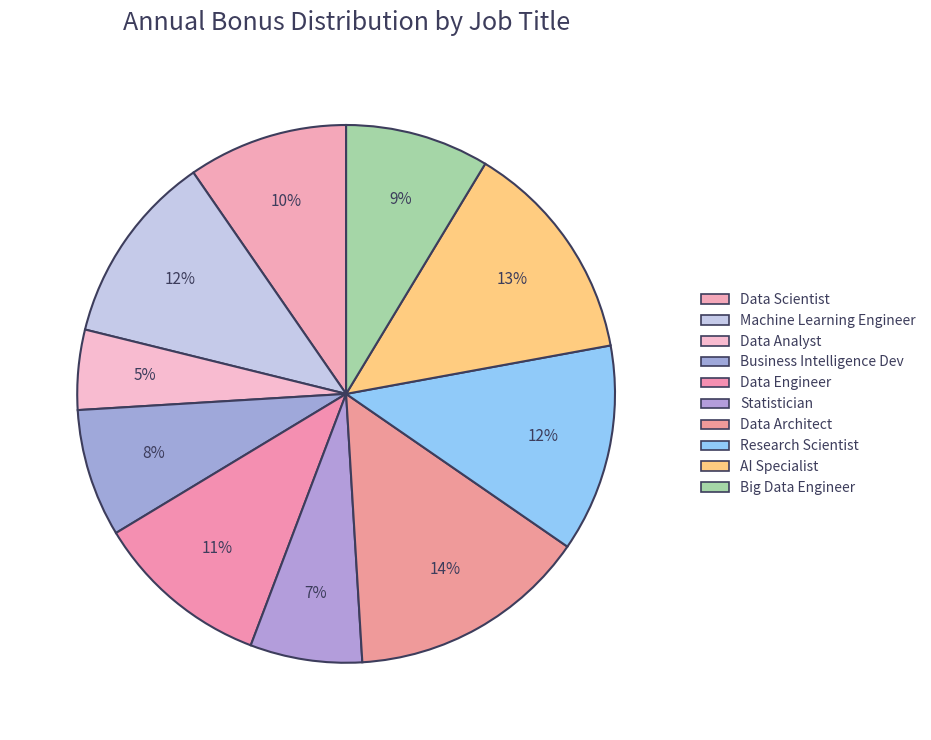

Is there a majority slice in this chart?

No